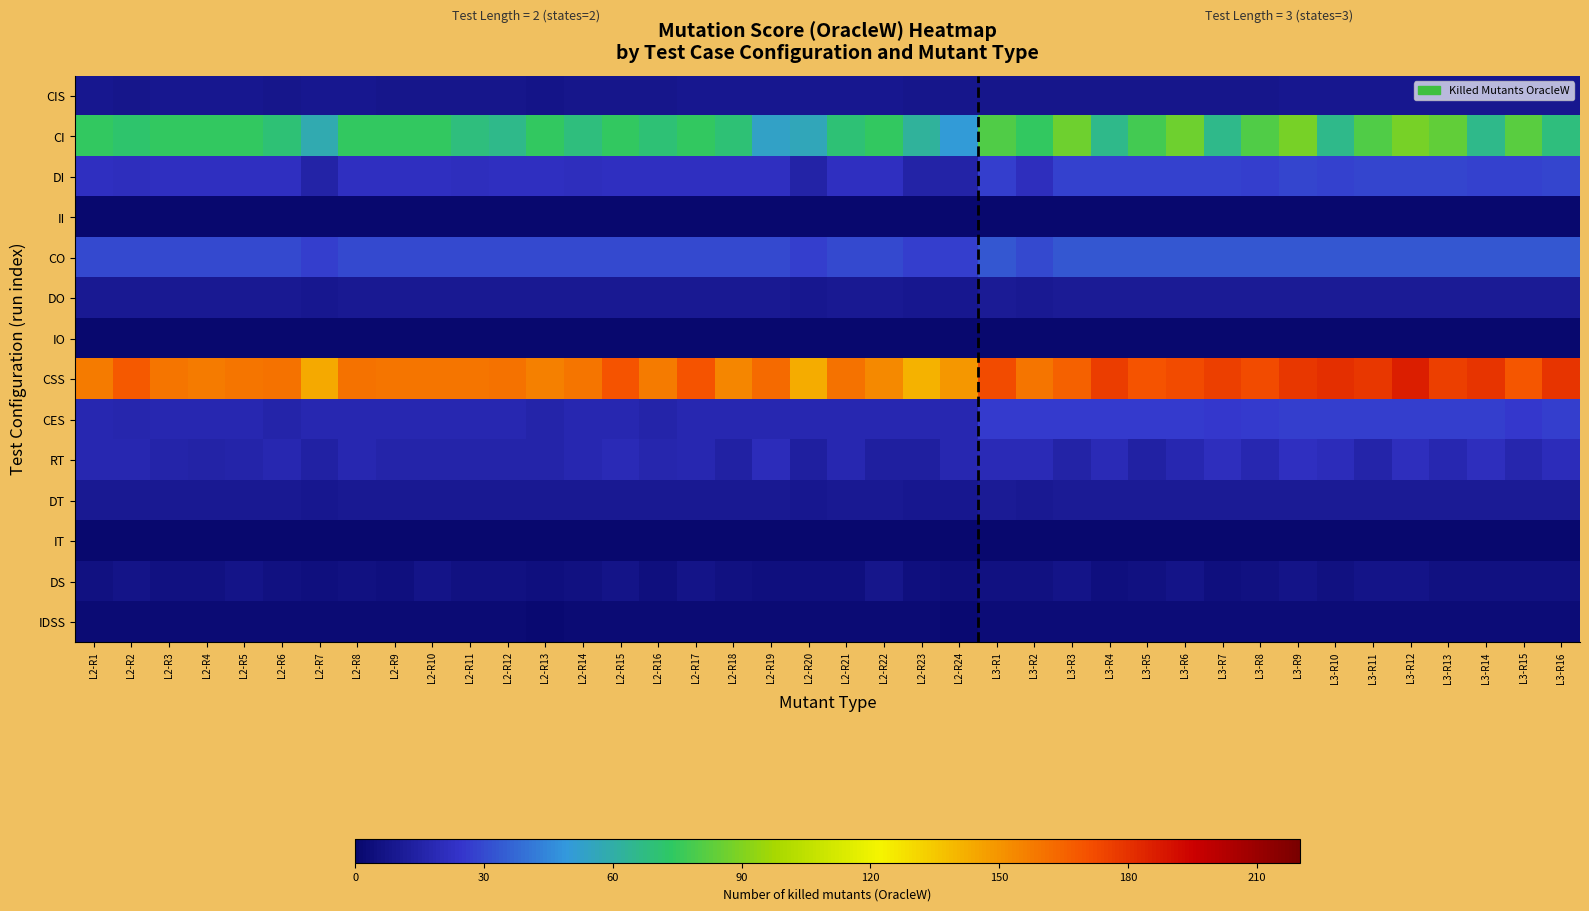

Which label corresponds to the largest value in the chart?

L3-R12